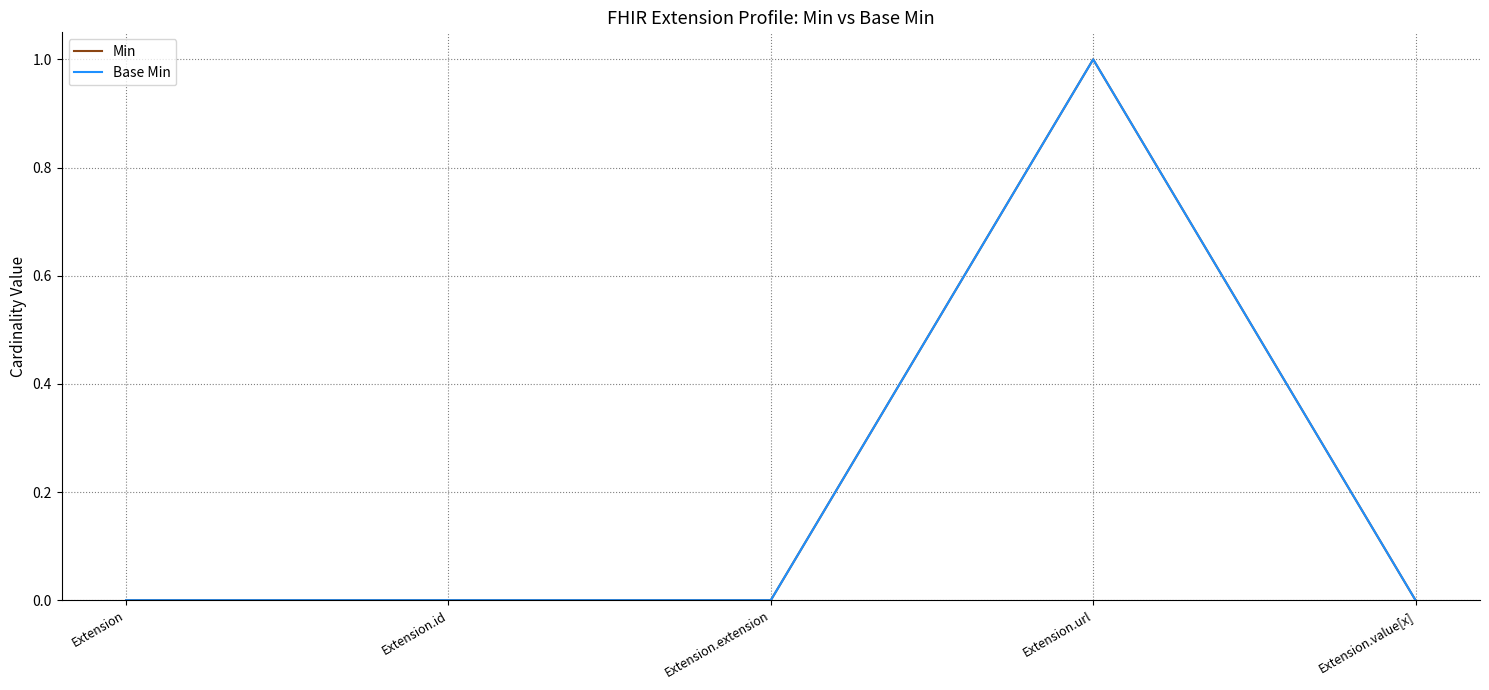

Does the chart have visible grid lines?

Yes